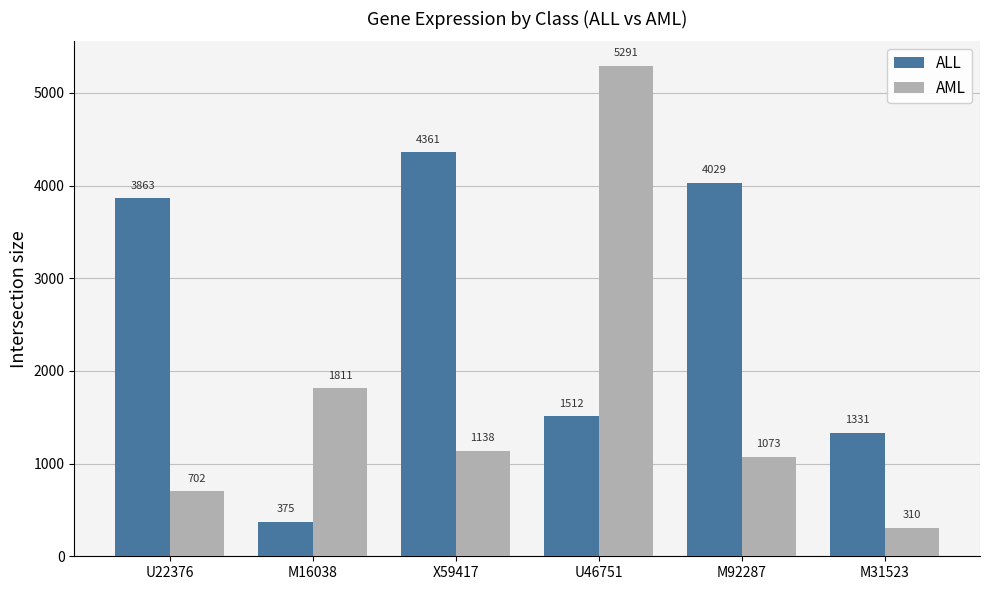

Is the value of AML at M31523 greater than the value of ALL at U22376?

No